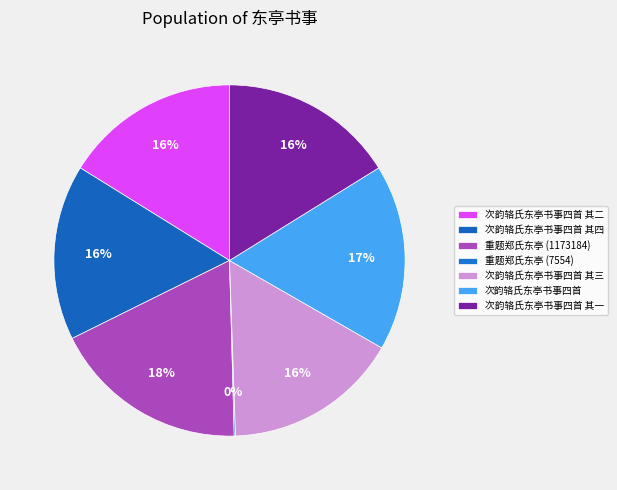

To the nearest percent, what is the combined percentage of 次韵辂氏东亭书事四首 其四 and 次韵辂氏东亭书事四首 其二?

32%